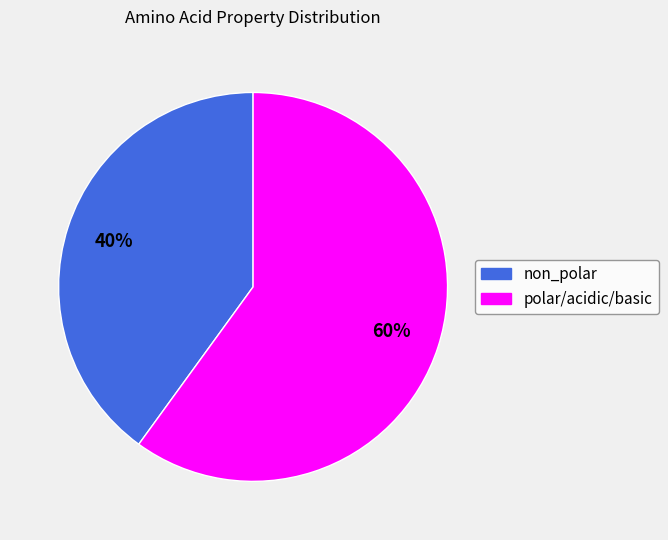

To the nearest percent, what is the difference between the largest and smallest slice percentages?

20%